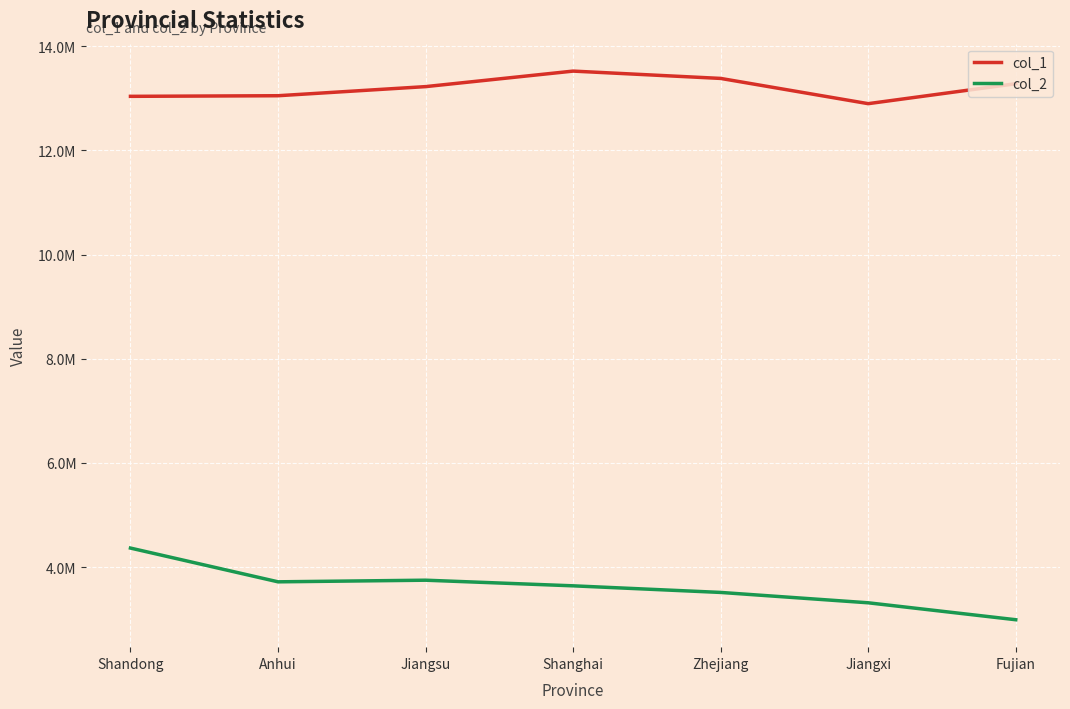

What is the label of the 5th point from the left?

Zhejiang